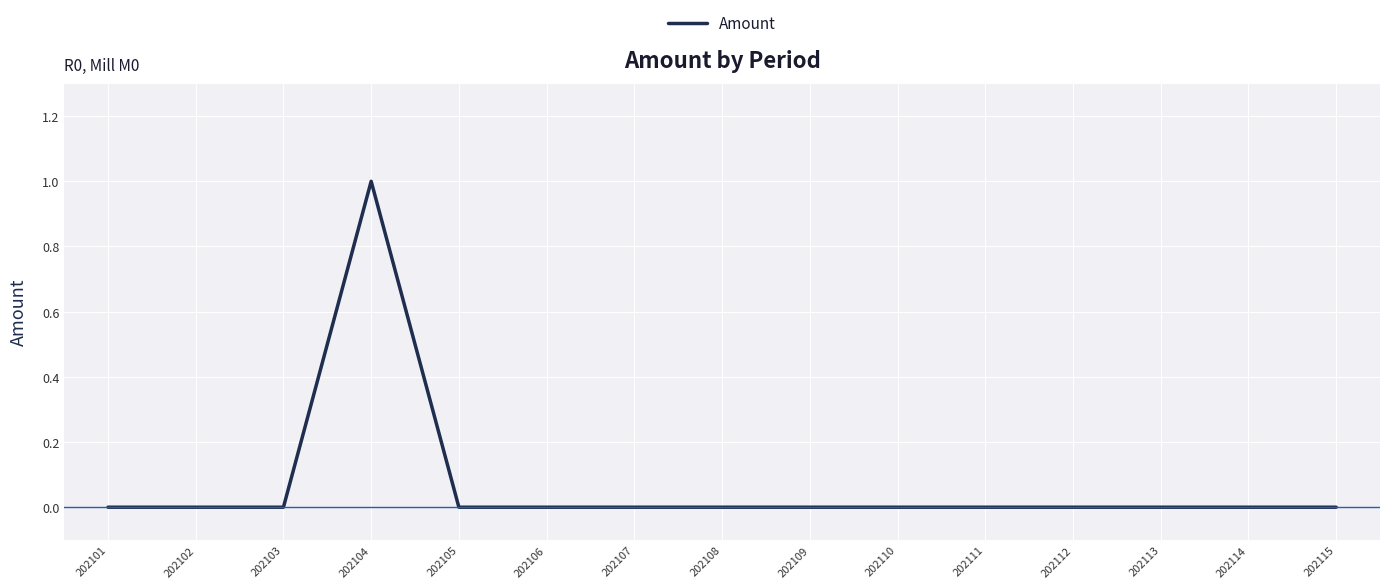

Reading right to left, list all the values displayed in this chart.

202115=0	202114=0	202113=0	202112=0	202111=0	202110=0	202109=0	202108=0	202107=0	202106=0	202105=0	202104=1	202103=0	202102=0	202101=0